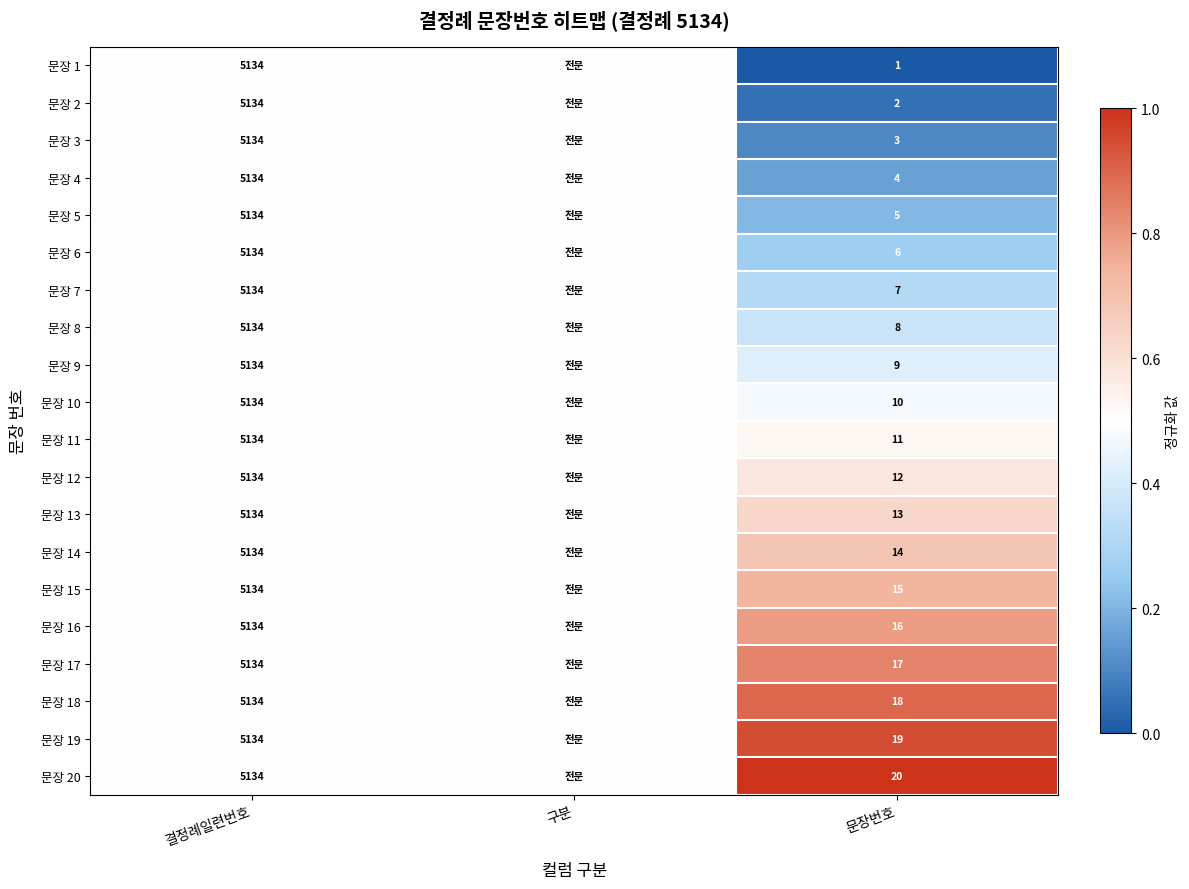

At how many categories does at least one series exceed 0?

3